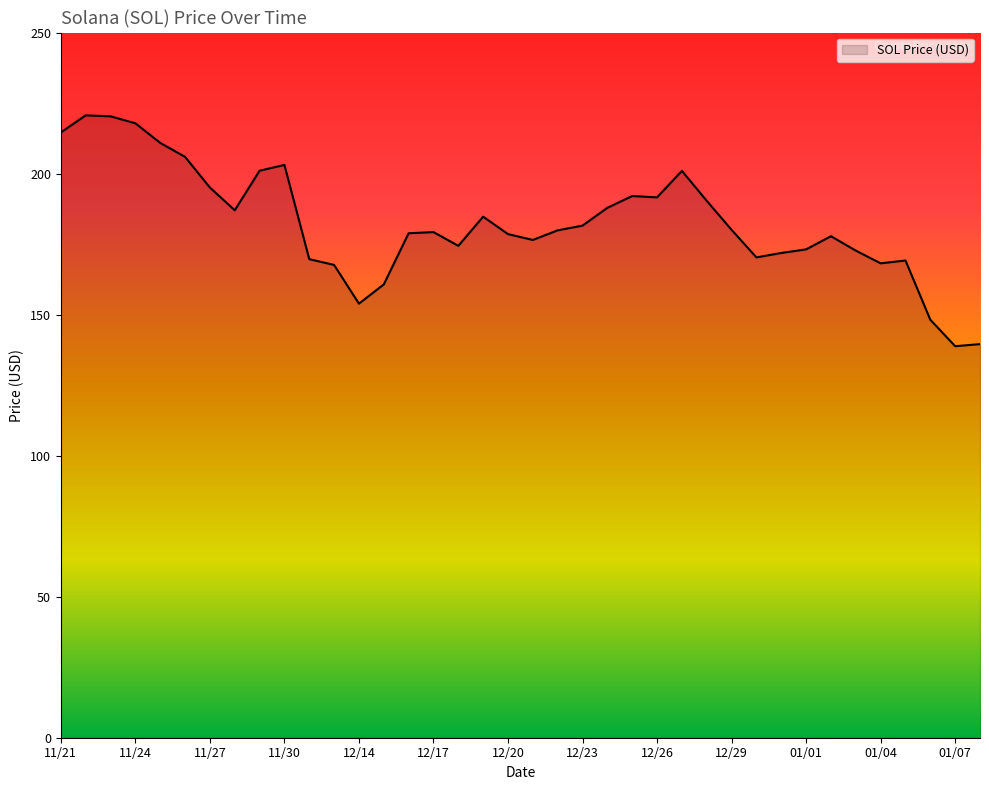

What is the sum of all values?

6934.2